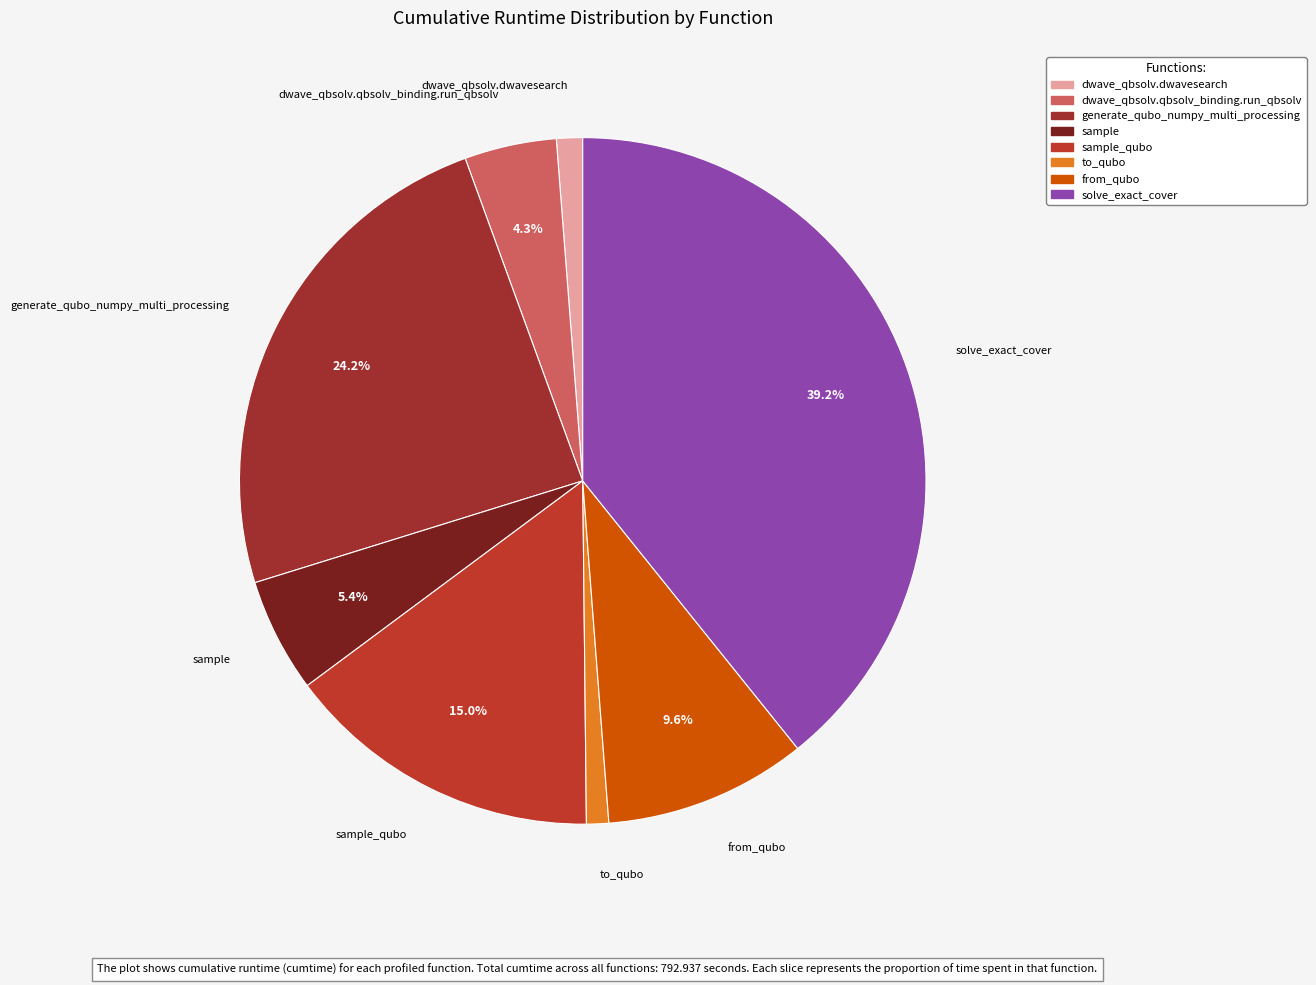

How many slices are in this pie chart?

8